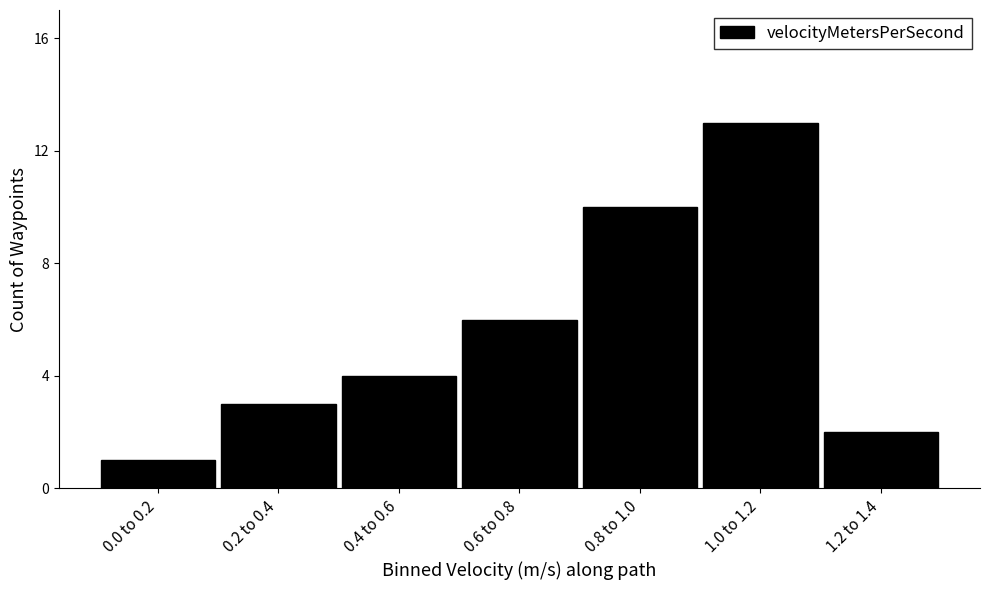

Reading left to right, list all the values displayed in this chart.

0.0 to 0.2=1	0.2 to 0.4=3	0.4 to 0.6=4	0.6 to 0.8=6	0.8 to 1.0=10	1.0 to 1.2=13	1.2 to 1.4=2